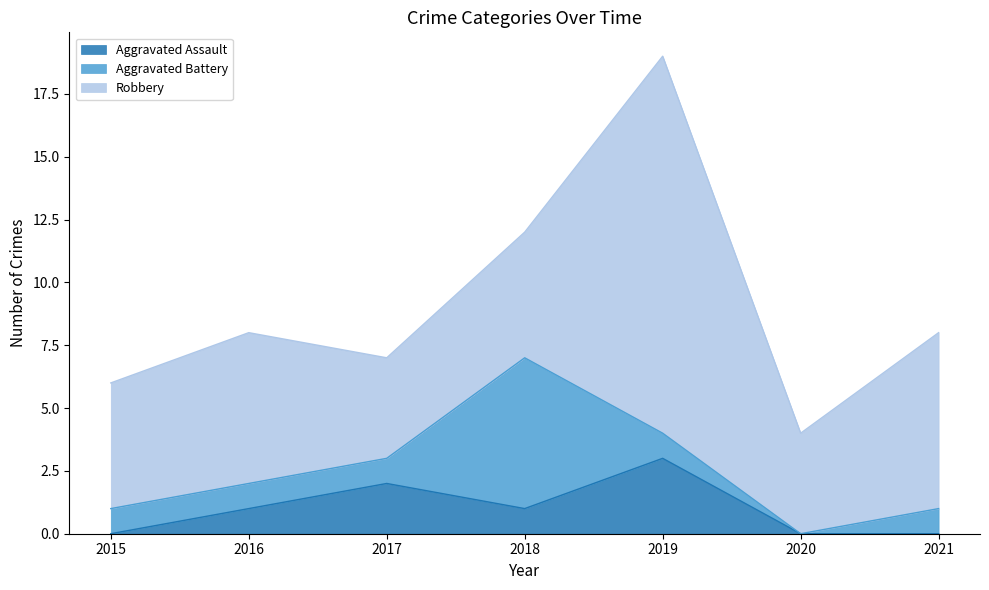

At which category is the sum across all series the highest?

2019